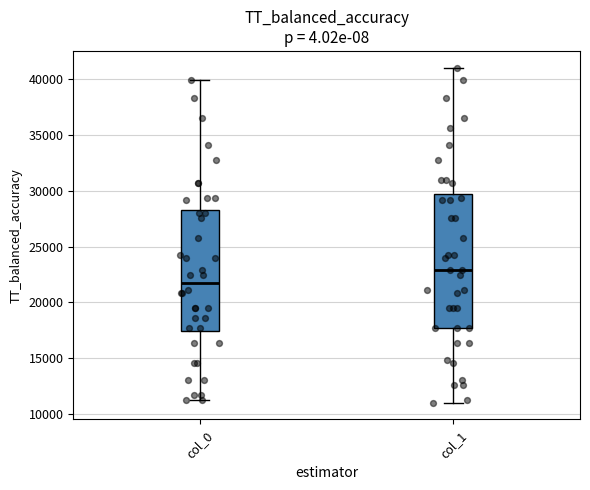

Reading left to right, read every box against the y-axis: the position of its median line, the range the box covers, and the ends of its whiskers. The values are not printed on the chart, so give them approximately, as read against the axis.

col_0: median 22000, box 17500 to 28500, whiskers 11000 to 40000
col_1: median 23000, box 17500 to 29500, whiskers 11000 to 41000